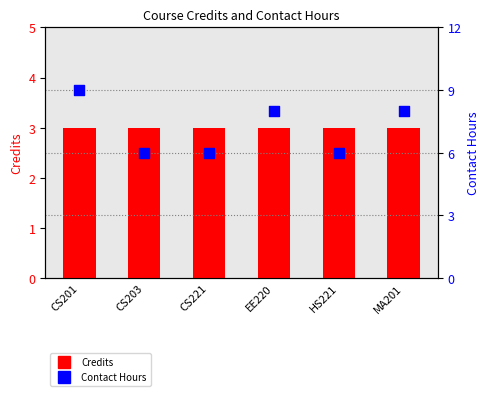

What is the total value across all series at CS201?

12